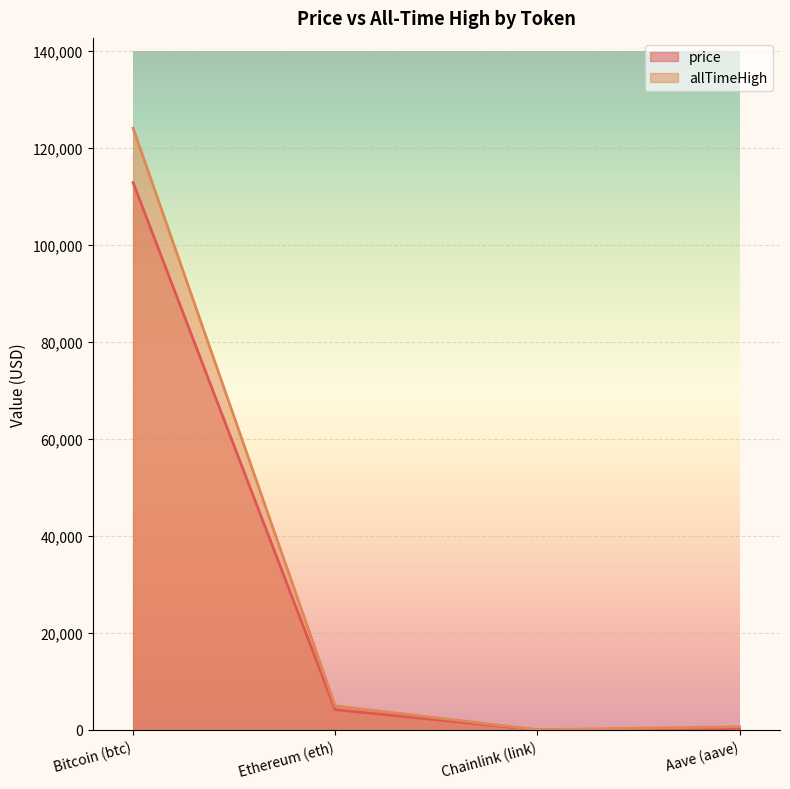

What is the difference between the price values at Aave (aave) and Bitcoin (btc)?

112623.0